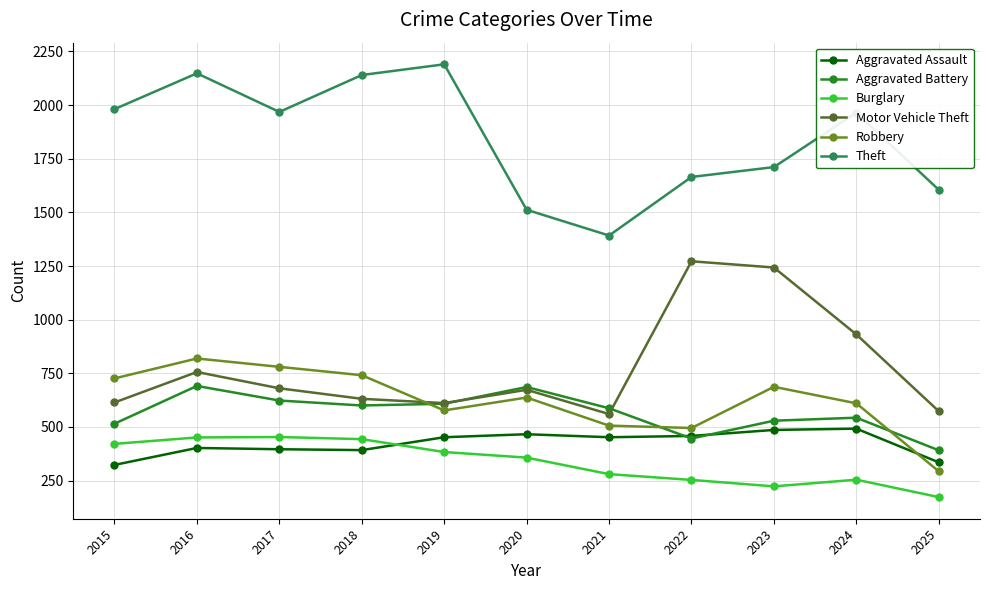

After their last crossing, which series has the higher values: Motor Vehicle Theft or Robbery?

Motor Vehicle Theft